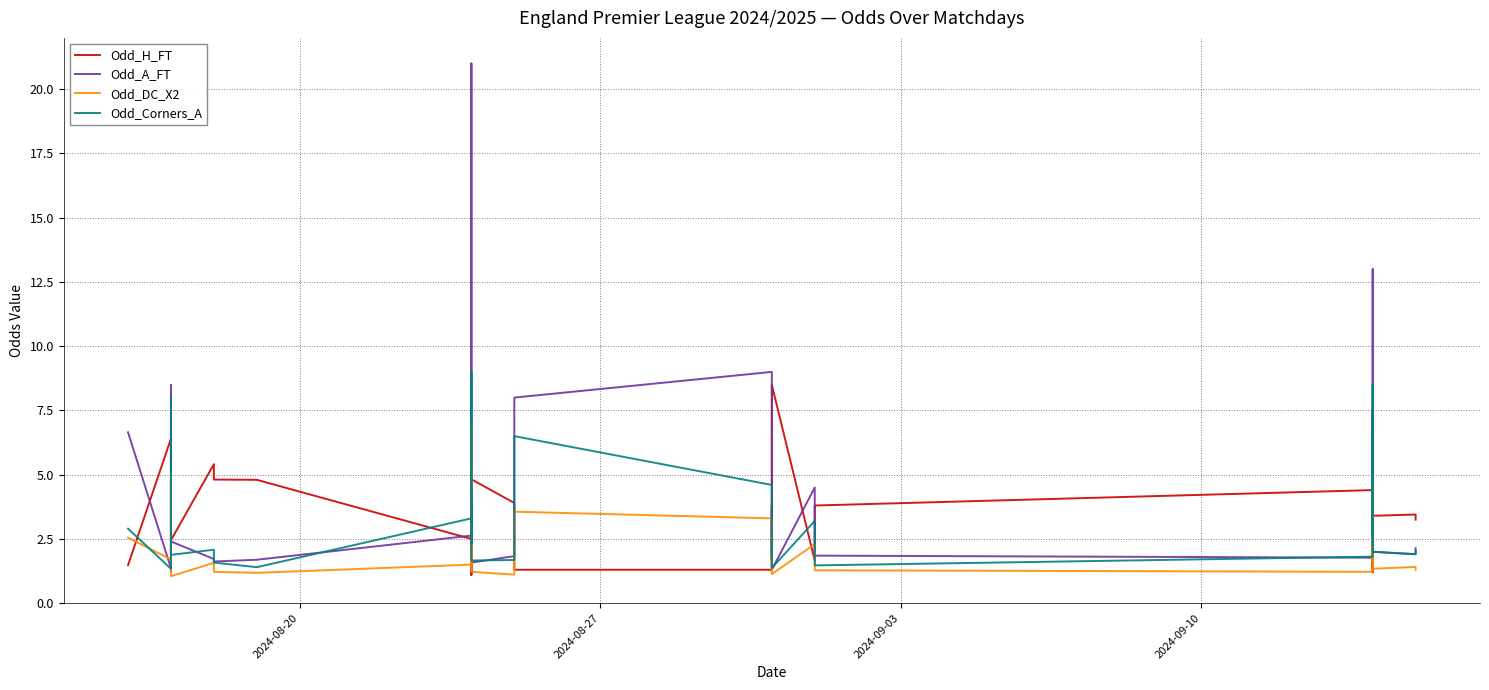

Reading right to left, transcribe all the data shown in this chart.

Odd_H_FT: 3.2	3.5	3.4	1.5	1.2	1.2	2.5	1.6	1.4	4.4	3.8	2.4	1.7	8.5	2.3	2.0	2.0	2.6	3.8	1.3	1.3	2.8	3.9	4.8	1.1	2.4	1.8	2.1	1.6	2.5	4.8	4.8	5.4	2.5	2.6	1.4	2.4	1.2	6.4	1.5
Odd_A_FT: 2.1	1.9	2.0	5.9	13.0	12.0	2.9	5.2	7.5	1.8	1.9	2.5	4.5	1.3	3.0	3.4	3.6	2.5	1.8	9.0	8.0	2.3	1.8	1.6	21.0	2.8	4.3	3.1	4.8	2.6	1.7	1.6	1.7	2.4	2.4	5.8	2.7	8.5	1.4	6.7
Odd_DC_X2: 1.3	1.4	1.3	2.7	5.0	4.6	1.6	2.4	3.2	1.2	1.3	1.6	2.3	1.1	1.4	2.0	1.8	1.4	1.2	3.3	3.6	1.5	1.1	1.2	7.0	1.7	2.0	1.7	2.8	1.5	1.2	1.2	1.6	1.1	1.5	3.3	1.5	5.1	1.7	2.5
Odd_Corners_A: 2.0	1.9	2.0	4.6	8.5	8.5	2.5	3.3	6.2	1.8	1.5	2.0	3.2	1.4	1.7	2.3	2.5	1.7	1.8	4.6	6.5	2.1	1.7	1.7	9.0	2.3	3.5	2.6	3.9	3.3	1.4	1.6	2.1	1.9	1.9	4.6	1.9	8.0	1.3	2.9